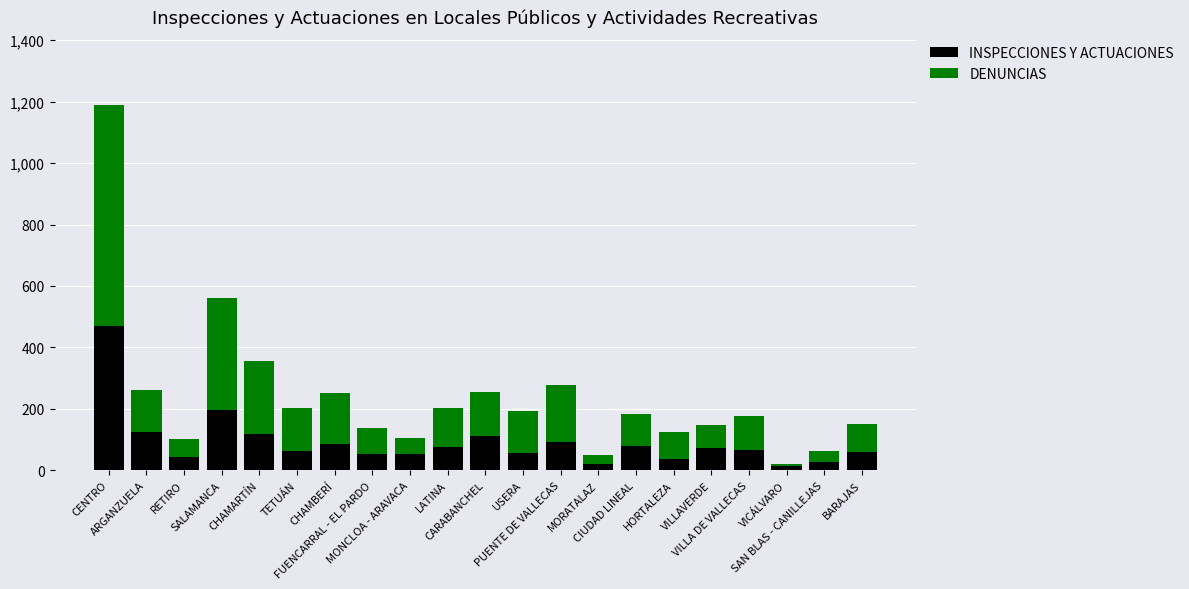

What is the maximum value for INSPECCIONES Y ACTUACIONES?

470